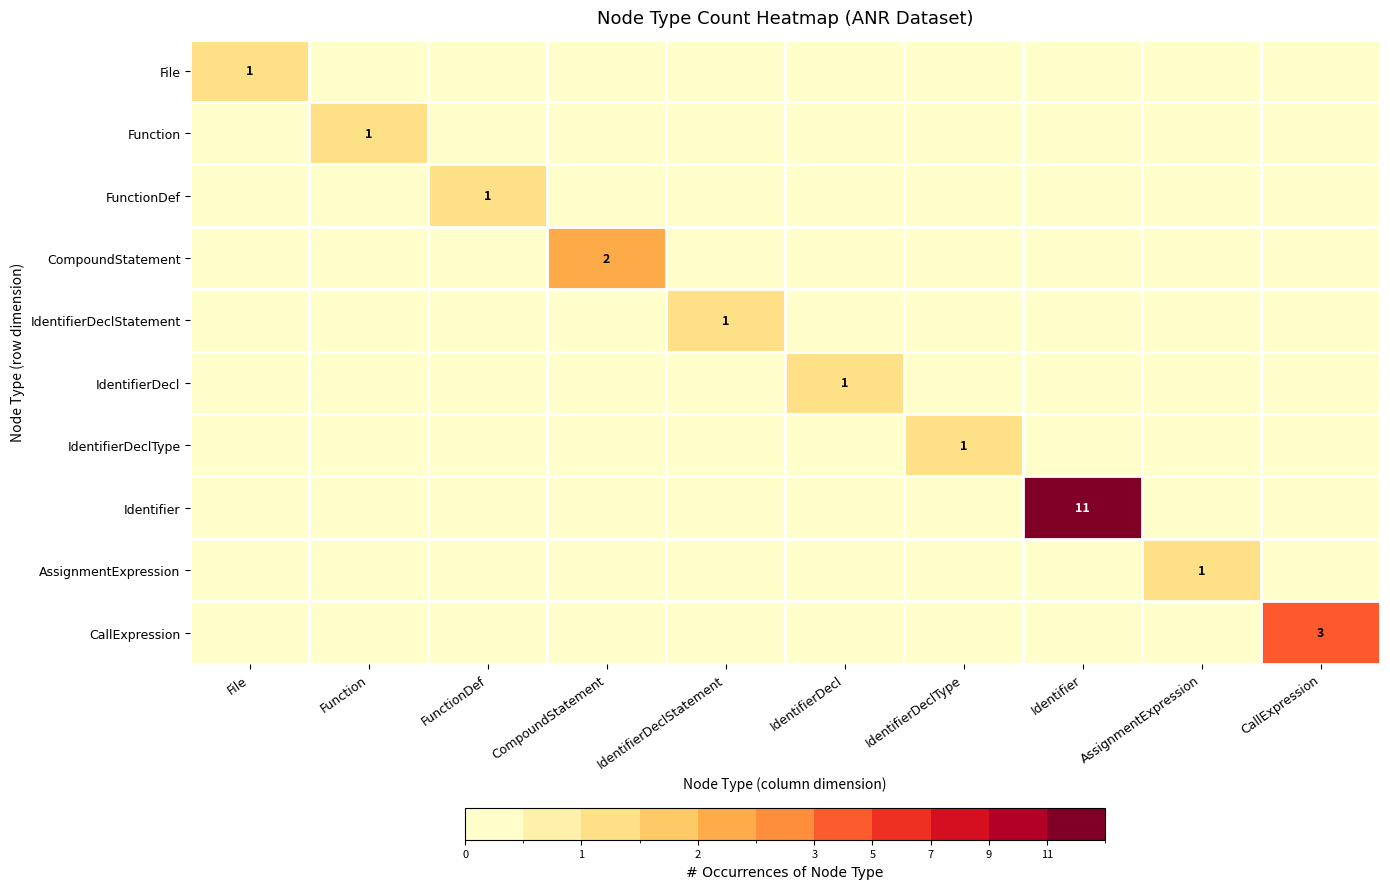

The value of CompoundStatement at CompoundStatement is 3. True or false?

False